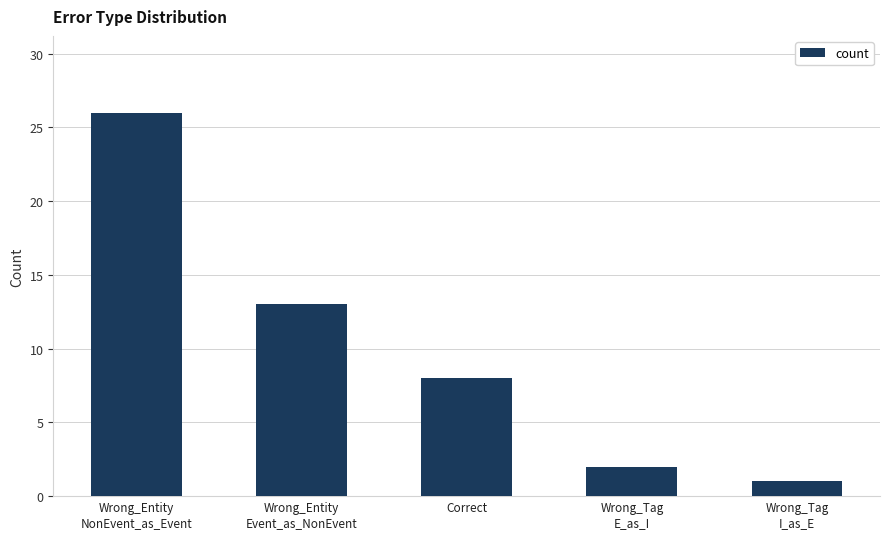

Rank the categories by value from lowest to highest.

Wrong_Tag
I_as_E, Wrong_Tag
E_as_I, Correct, Wrong_Entity
Event_as_NonEvent, Wrong_Entity
NonEvent_as_Event